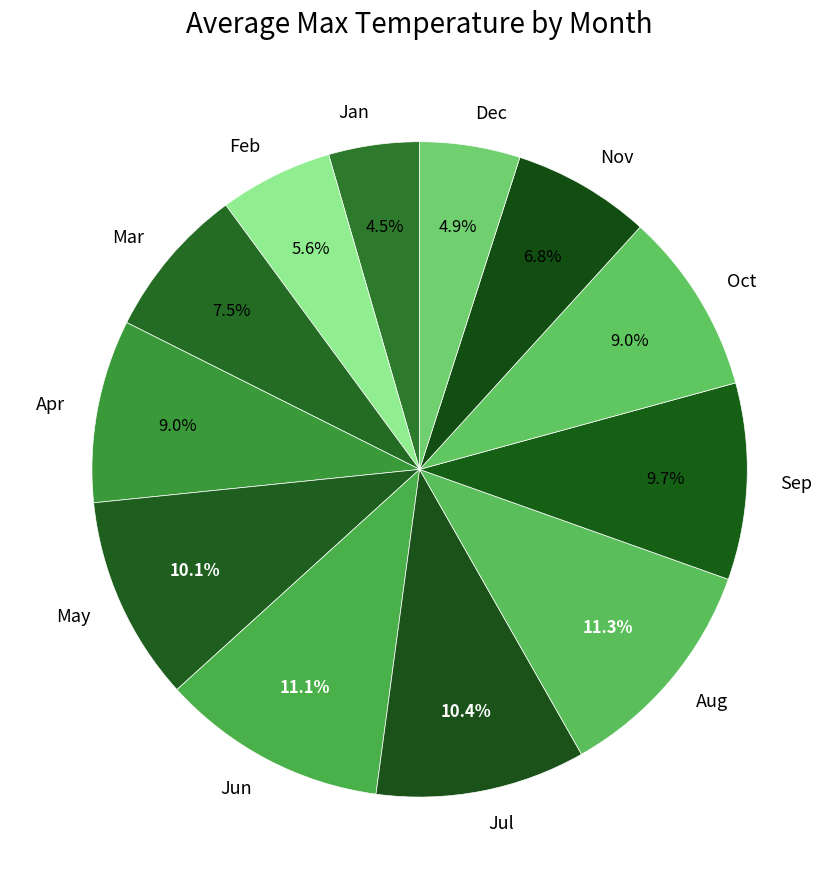

Which has a higher value, Jan or Nov?

Nov